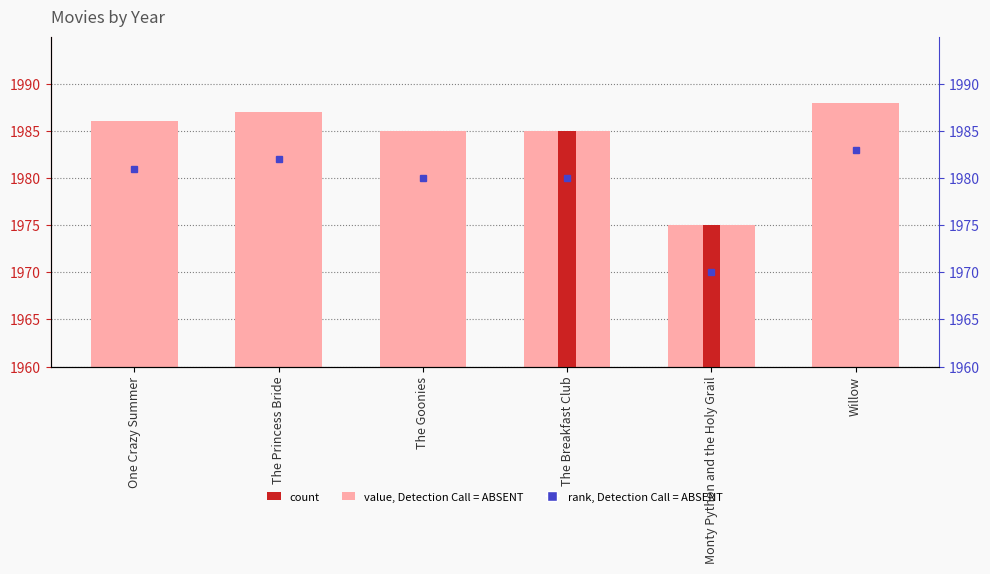

Reading left to right, transcribe all the data shown in this chart.

1986	1987	1985	1985	1975	1988